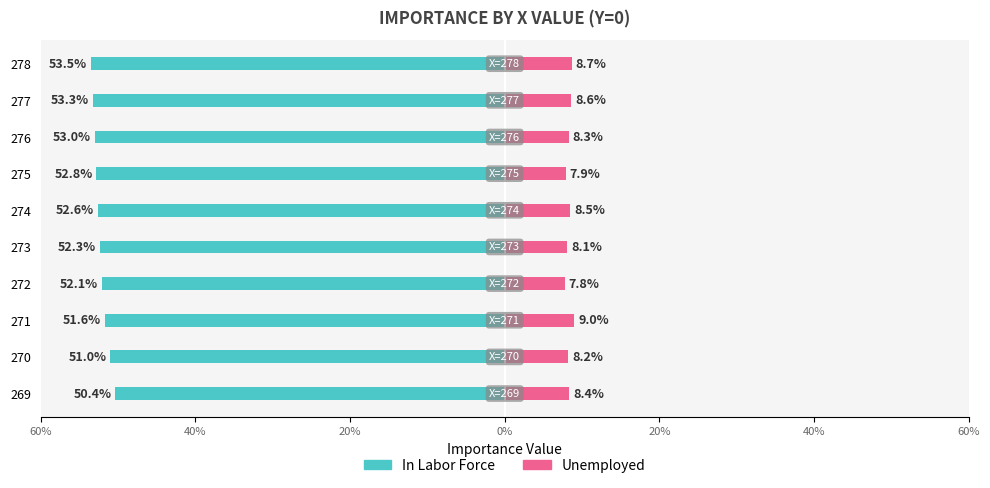

Which series has the widest spread of values?

In Labor Force